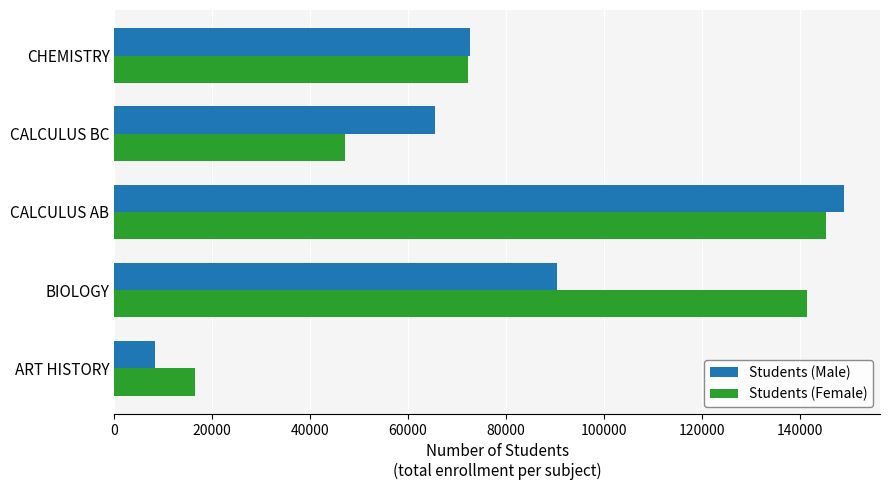

How many data points does each series have?

5